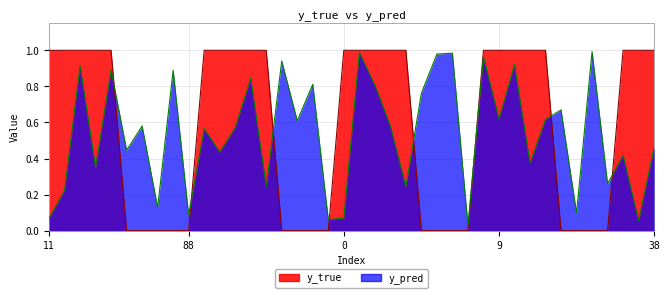

How many series are shown in this chart?

2